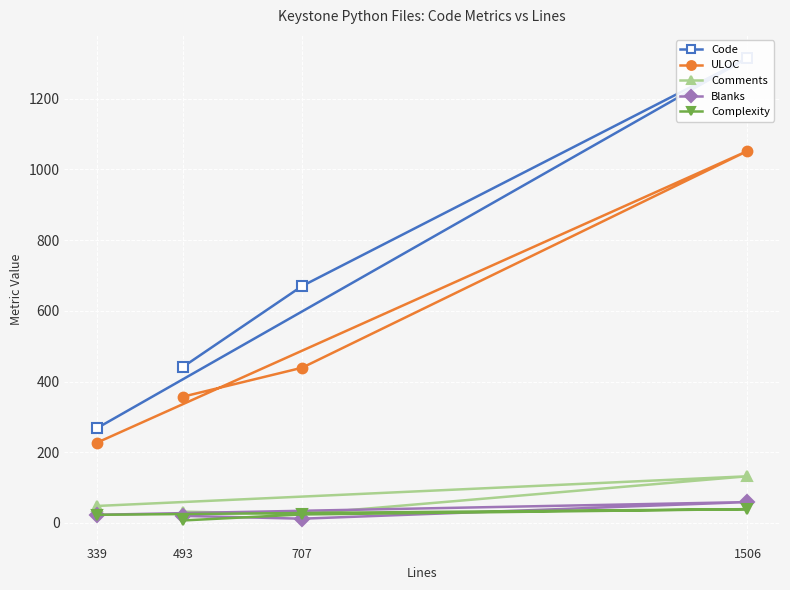

What is the difference between the Complexity values at 339 and 707?

1